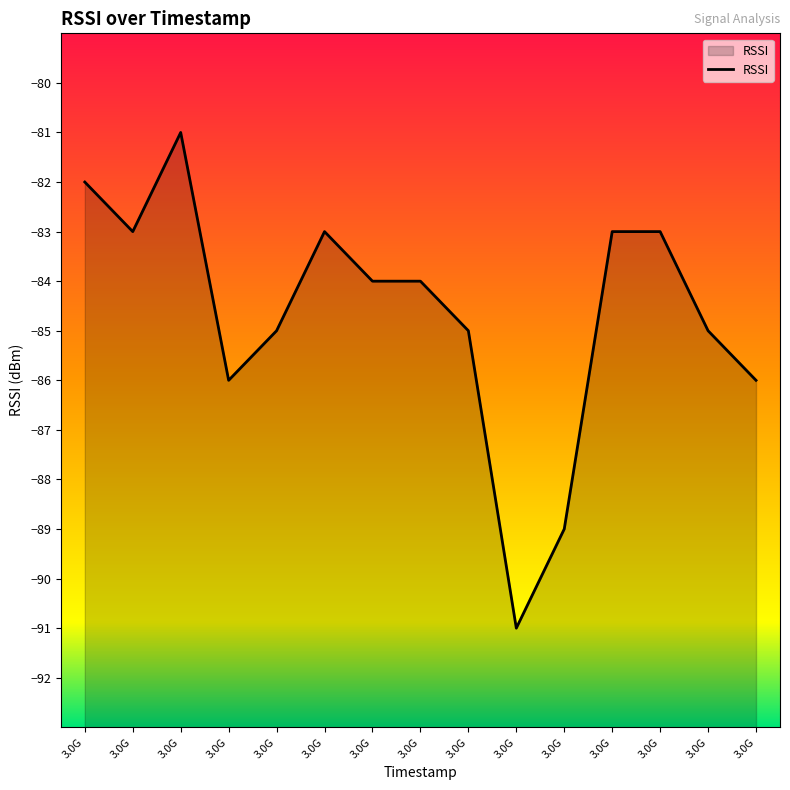

Reading right to left, extract all data points from this chart.

3.0G=-86	3.0G=-85	3.0G=-83	3.0G=-83	3.0G=-89	3.0G=-91	3.0G=-85	3.0G=-84	3.0G=-84	3.0G=-83	3.0G=-85	3.0G=-86	3.0G=-81	3.0G=-83	3.0G=-82